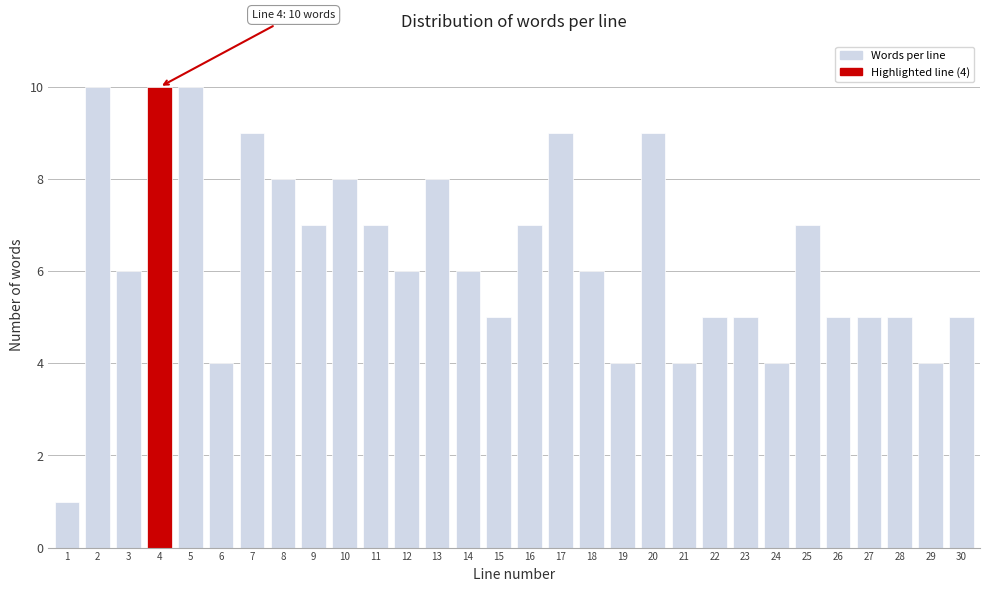

Reading left to right, extract all data points from this chart.

1=1	2=10	3=6	4=10	5=10	6=4	7=9	8=8	9=7	10=8	11=7	12=6	13=8	14=6	15=5	16=7	17=9	18=6	19=4	20=9	21=4	22=5	23=5	24=4	25=7	26=5	27=5	28=5	29=4	30=5